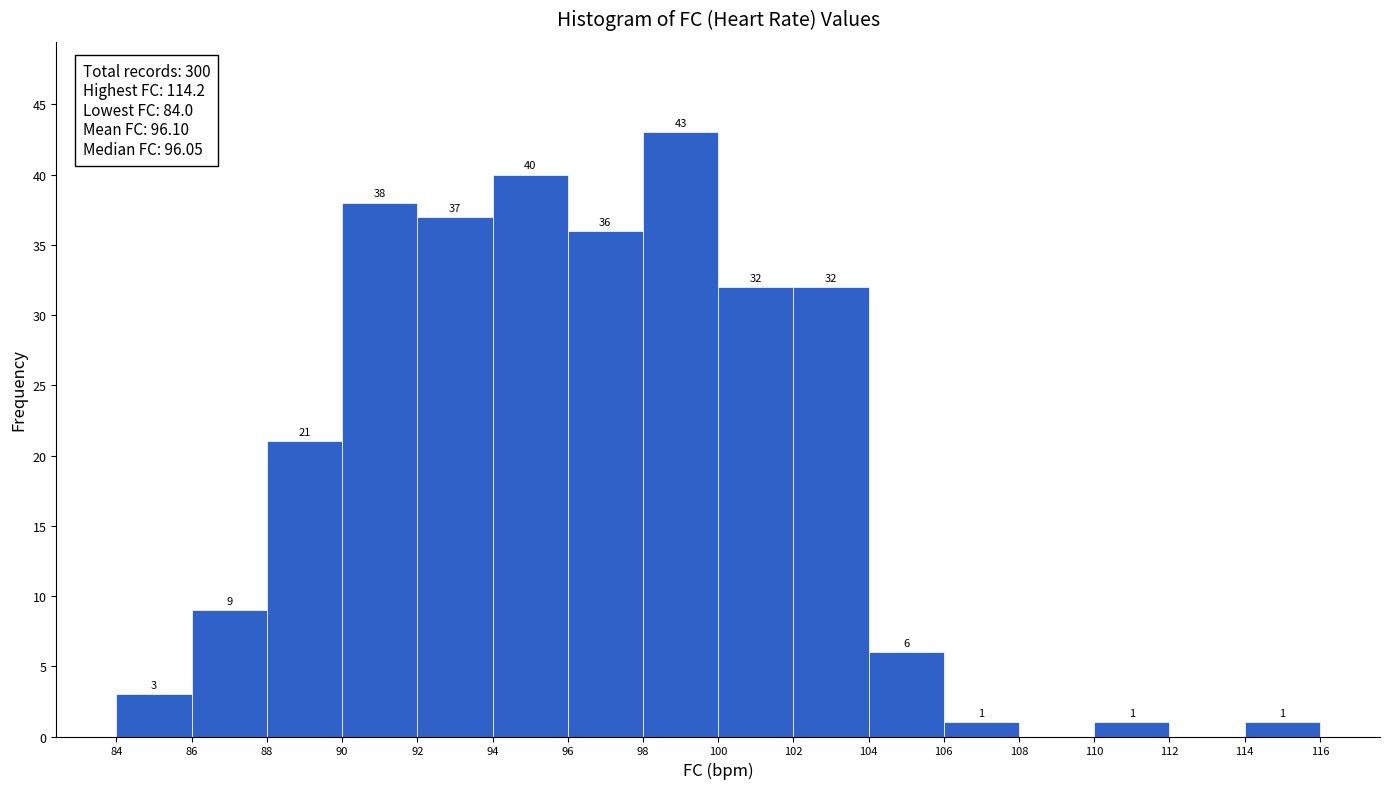

Over which range of the x-axis is the bar tallest?

98 to 100